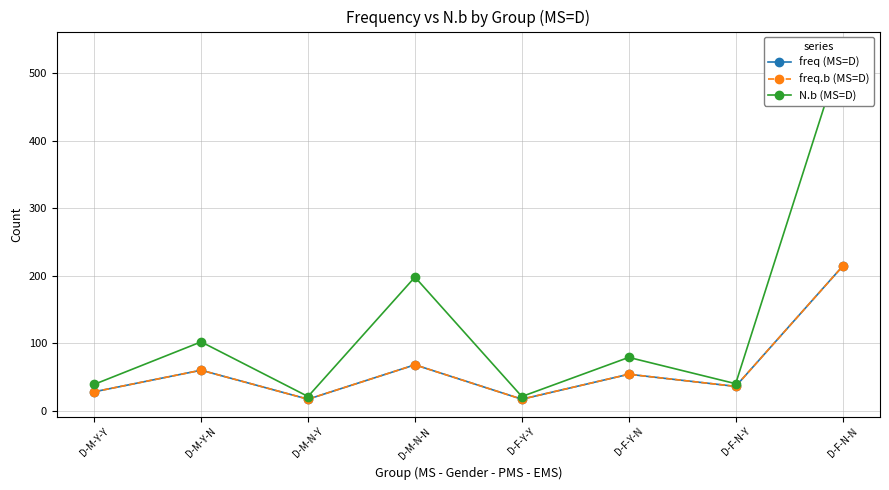

True or false: freq (MS=D) and N.b (MS=D) cross at least once.

False